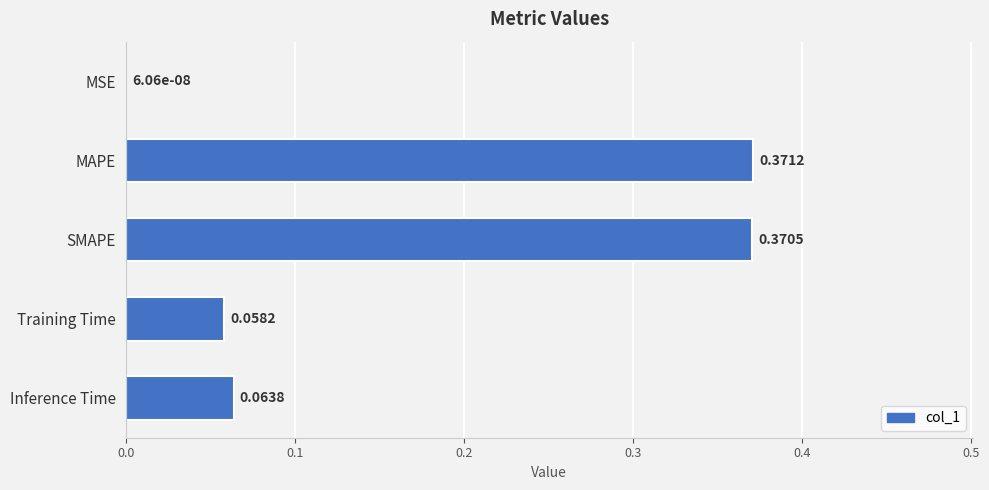

At which label is the value closest to 0?

MSE